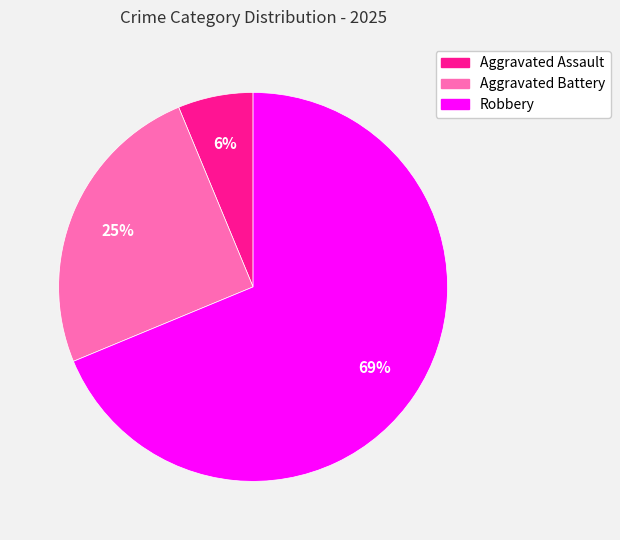

The Aggravated Assault slice represents 19% of the pie. True or false?

False